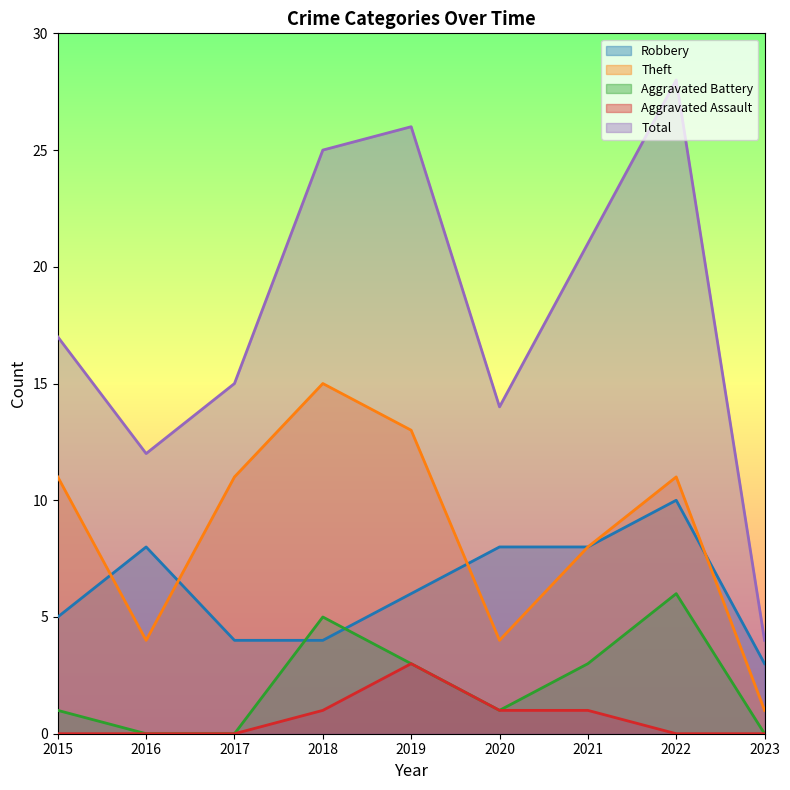

True or false: Total and Aggravated Battery cross at least once.

False